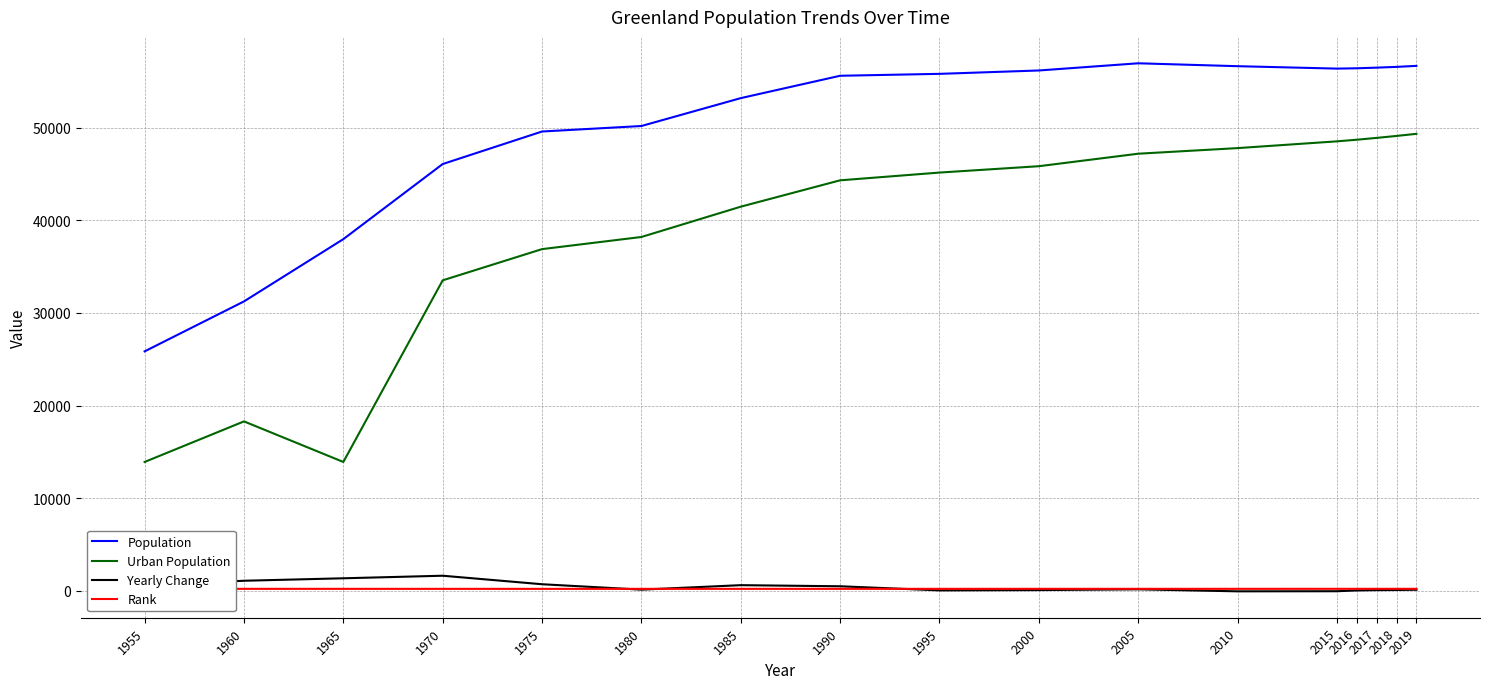

What is the greatest value displayed?

56951